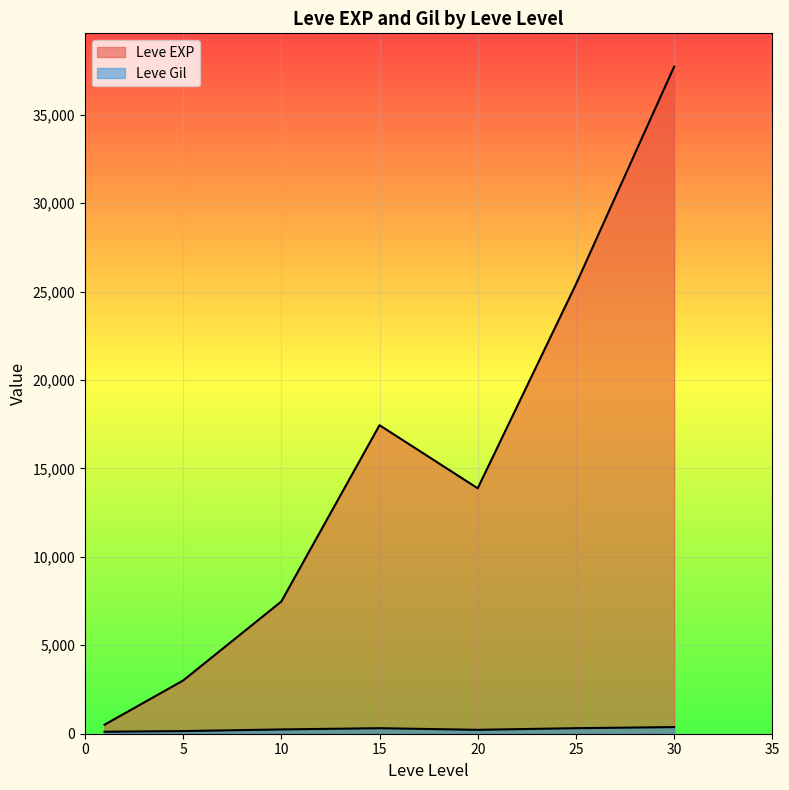

How many lines are shown in the chart?

2